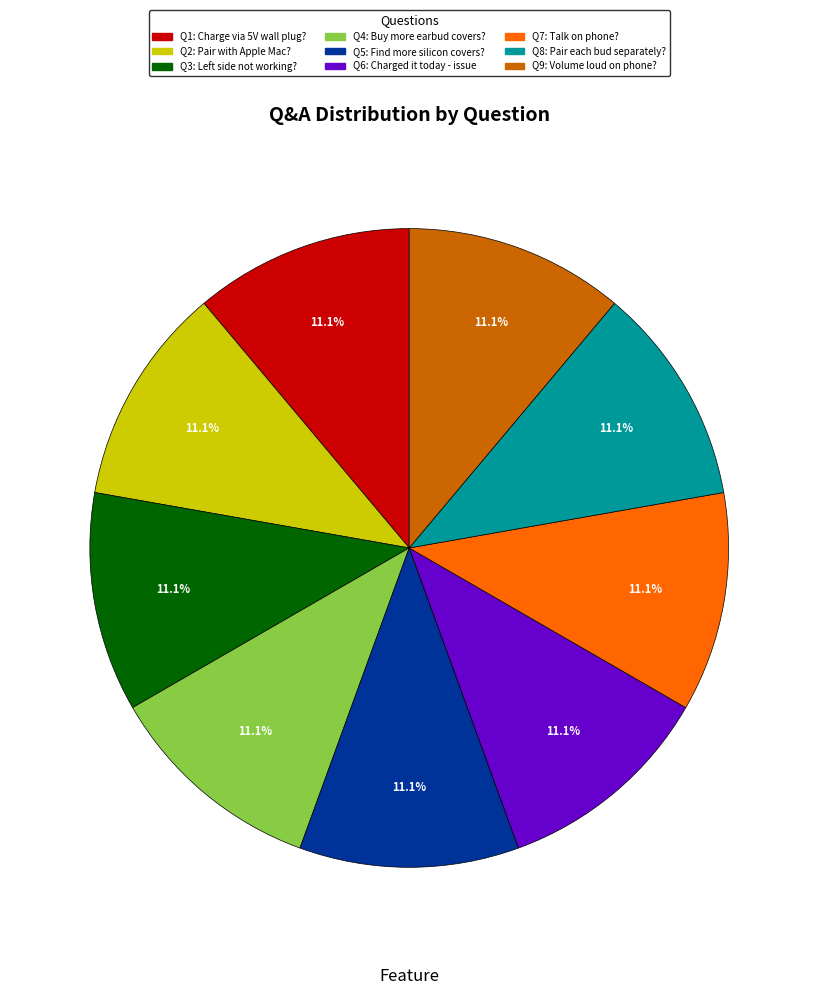

What is the ratio of the value at Q5: Find more silicon covers? to the value at Q4: Buy more earbud covers??

1.0